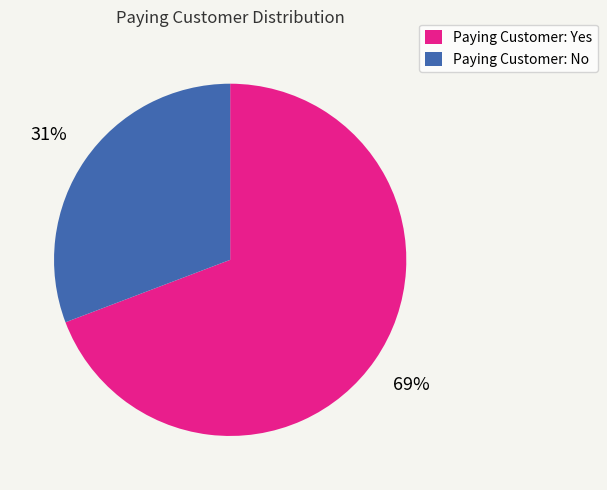

To the nearest percent, what is the difference between the largest and smallest slice percentages?

38%